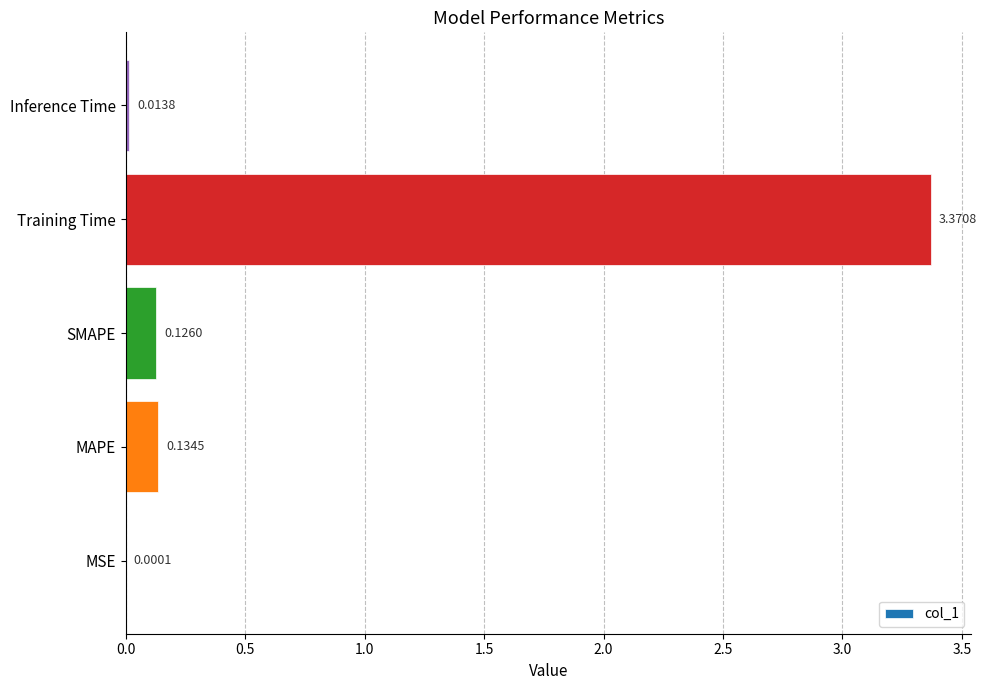

What is the change in value from MSE to MAPE?

+0.1